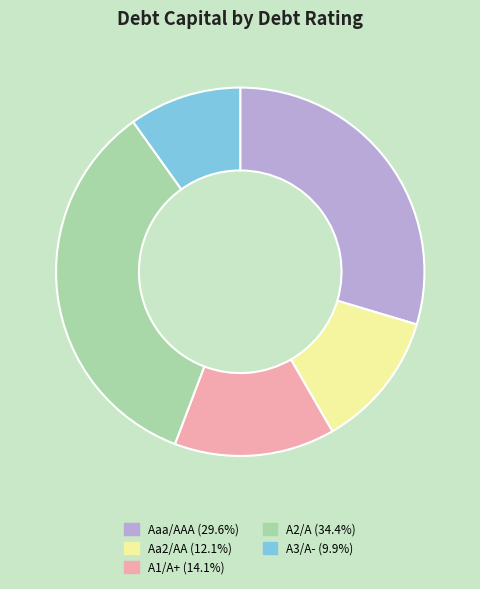

What is the largest slice in the pie chart?

A2/A